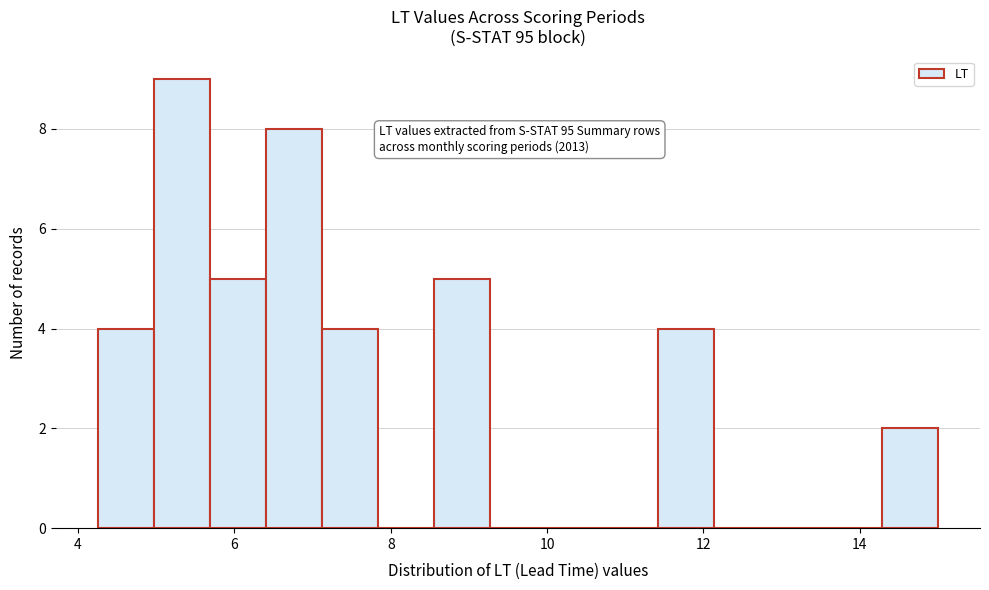

Read against the x-axis, roughly where is the centre of the tallest bar?

5.4